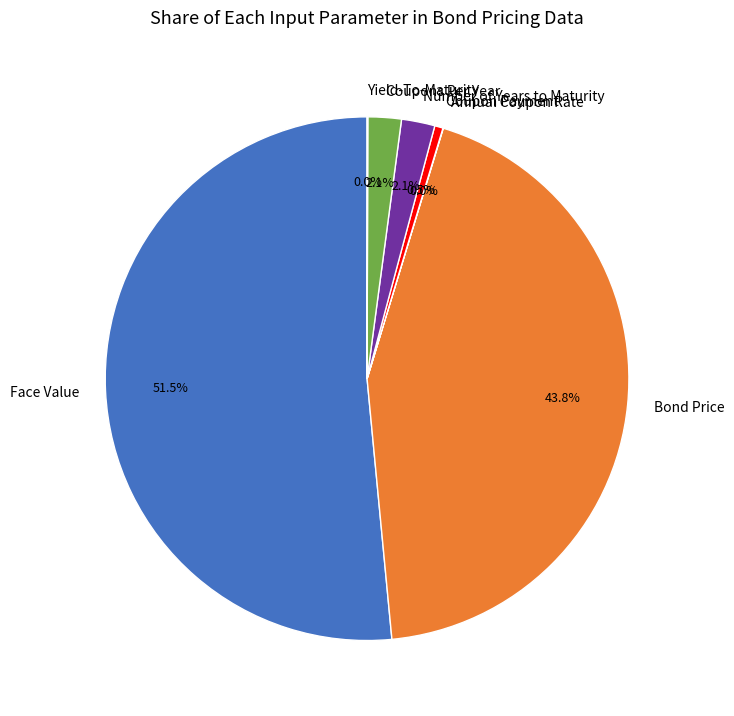

What portion of the pie excludes Coupons Per Year?

97.9%